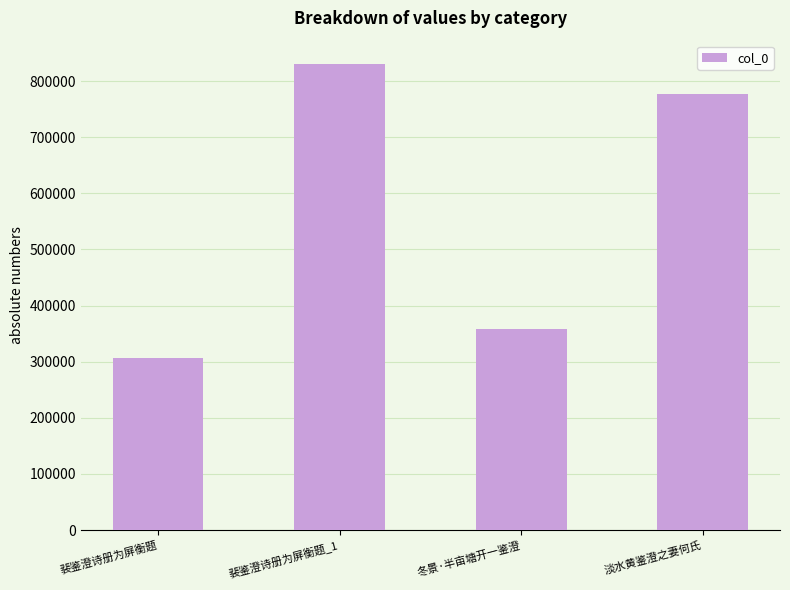

What is the label of the 1st bar from the left?

裴鉴澄诗册为屏衡题